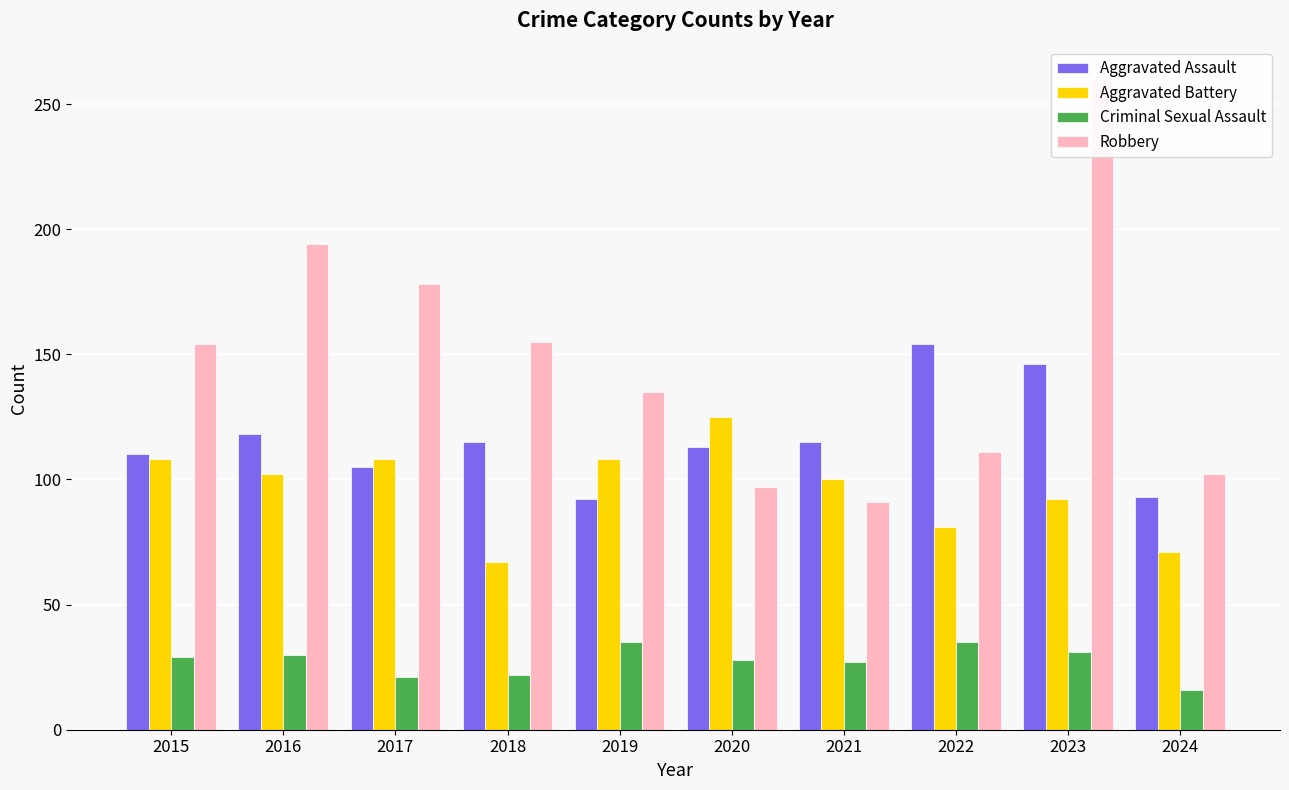

Does the chart contain any negative values?

No